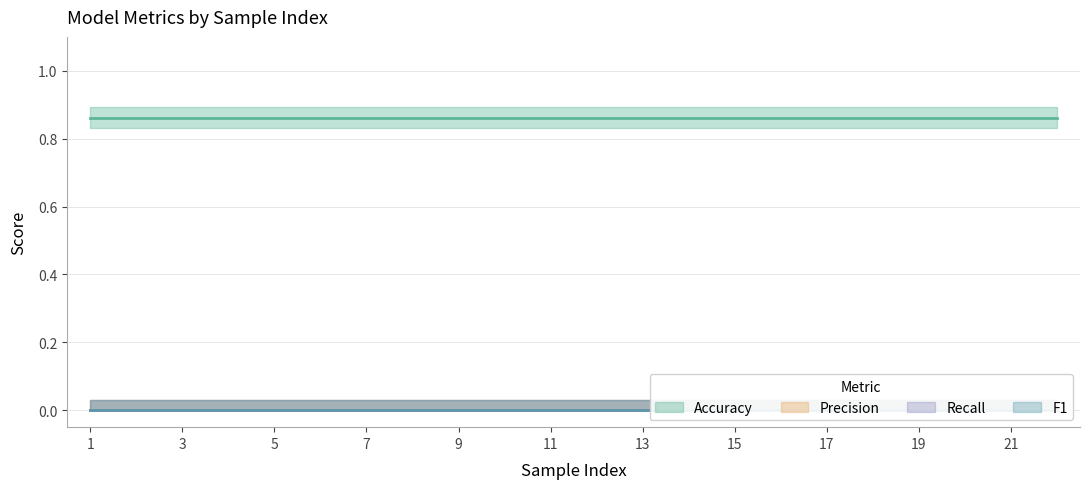

Reading right to left, extract all data points from this chart.

Accuracy: 21=0.9	20=0.9	19=0.9	18=0.9	17=0.9	16=0.9	15=0.9	14=0.9	13=0.9	12=0.9	11=0.9	10=0.9	9=0.9	8=0.9	7=0.9	6=0.9	5=0.9	4=0.9	3=0.9	2=0.9	1=0.9	0=0.9
Precision: 21=0.0	20=0.0	19=0.0	18=0.0	17=0.0	16=0.0	15=0.0	14=0.0	13=0.0	12=0.0	11=0.0	10=0.0	9=0.0	8=0.0	7=0.0	6=0.0	5=0.0	4=0.0	3=0.0	2=0.0	1=0.0	0=0.0
Recall: 21=0.0	20=0.0	19=0.0	18=0.0	17=0.0	16=0.0	15=0.0	14=0.0	13=0.0	12=0.0	11=0.0	10=0.0	9=0.0	8=0.0	7=0.0	6=0.0	5=0.0	4=0.0	3=0.0	2=0.0	1=0.0	0=0.0
F1: 21=0.0	20=0.0	19=0.0	18=0.0	17=0.0	16=0.0	15=0.0	14=0.0	13=0.0	12=0.0	11=0.0	10=0.0	9=0.0	8=0.0	7=0.0	6=0.0	5=0.0	4=0.0	3=0.0	2=0.0	1=0.0	0=0.0